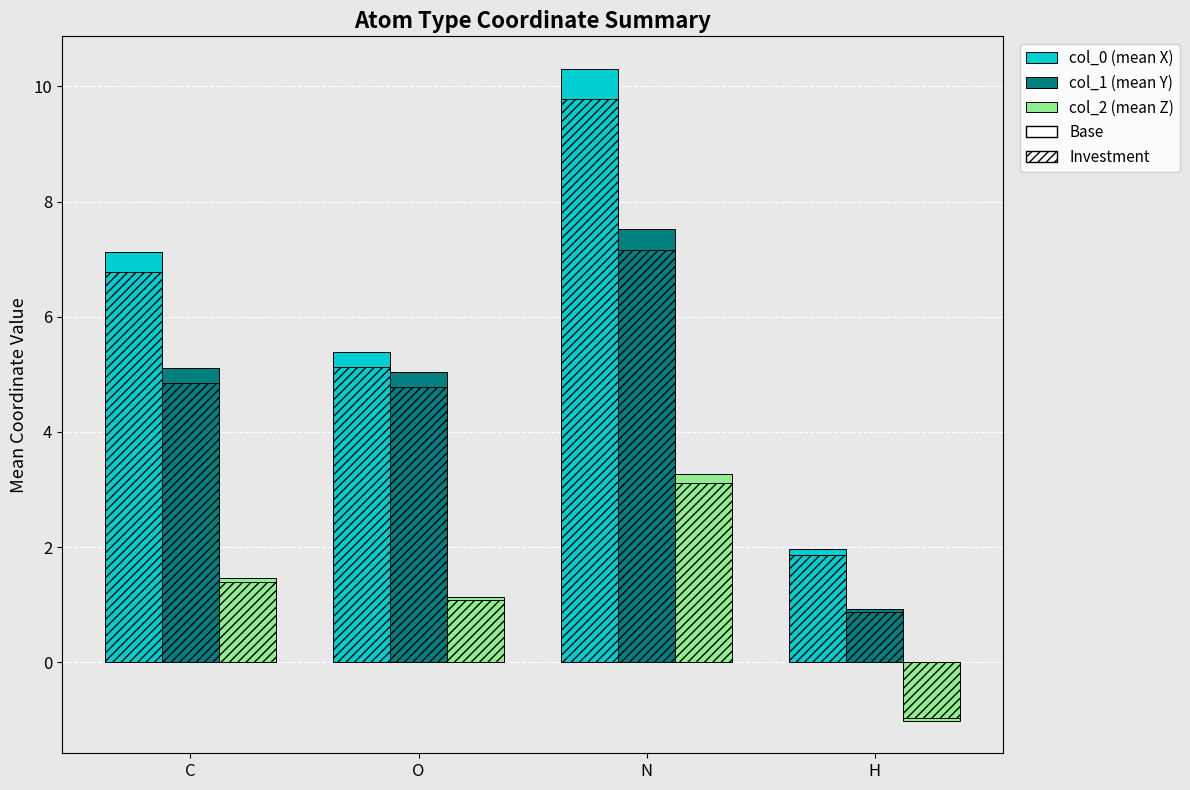

Which series has the largest total across all categories?

col_0 (mean X)